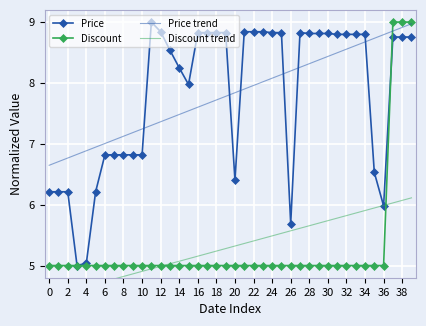

The Discount series shows 5.0 at 34. True or false?

True